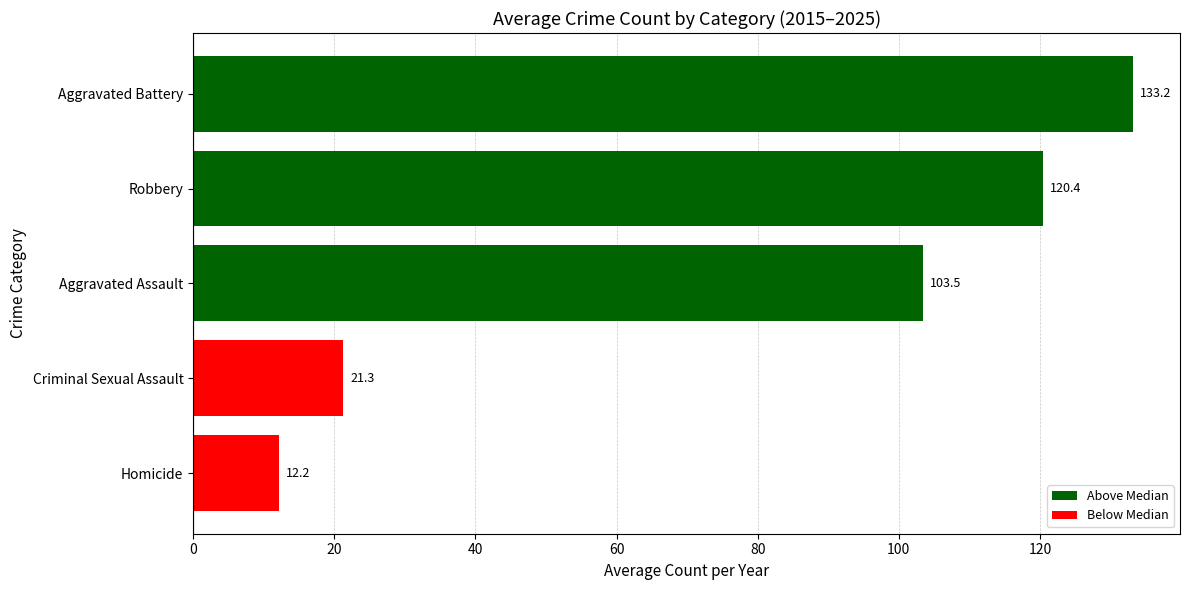

What is the change in value from Homicide to Aggravated Battery?

+121.0